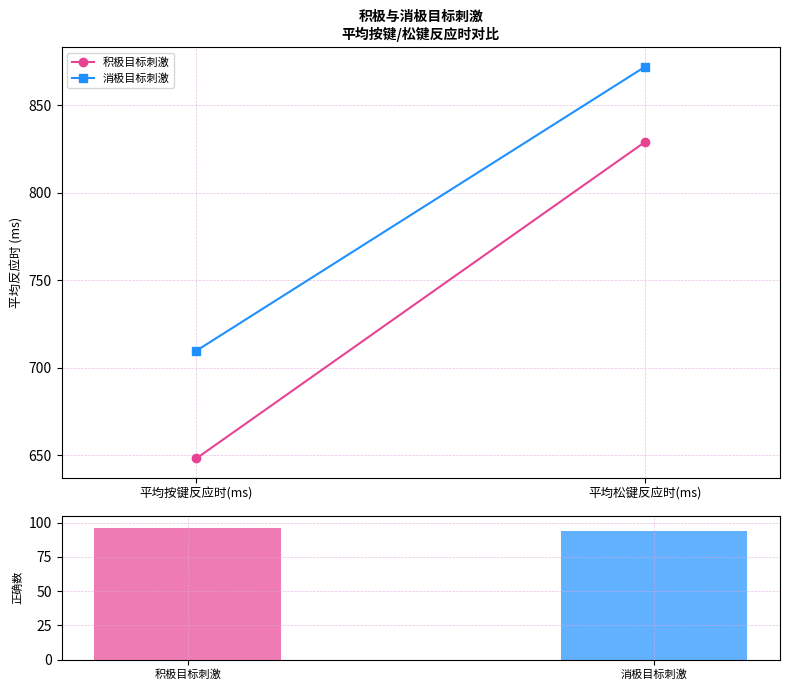

What is the minimum value shown in the chart?

94